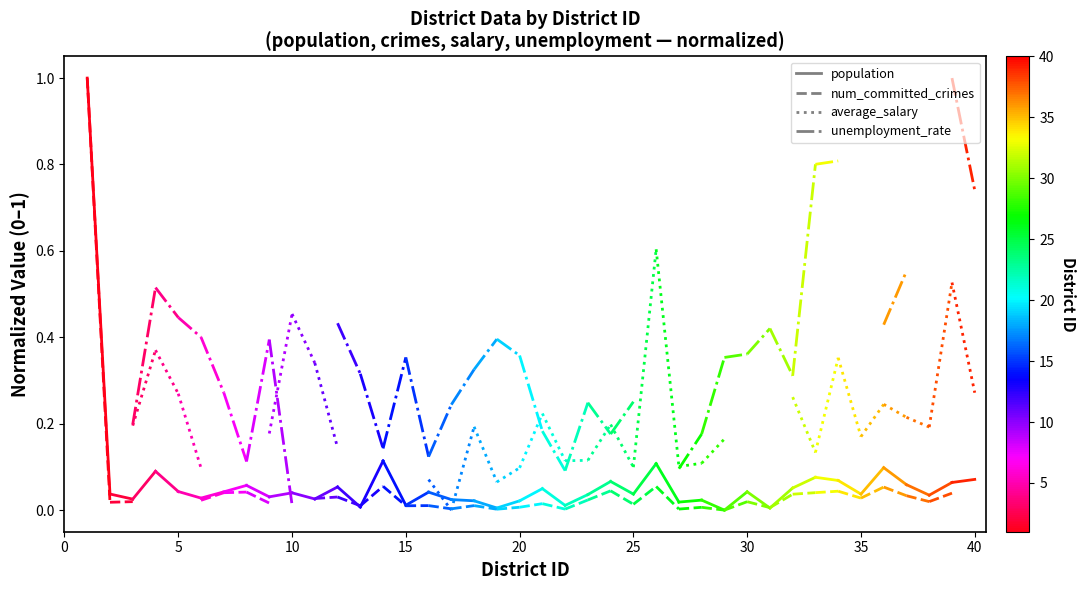

Does the chart have visible grid lines?

No